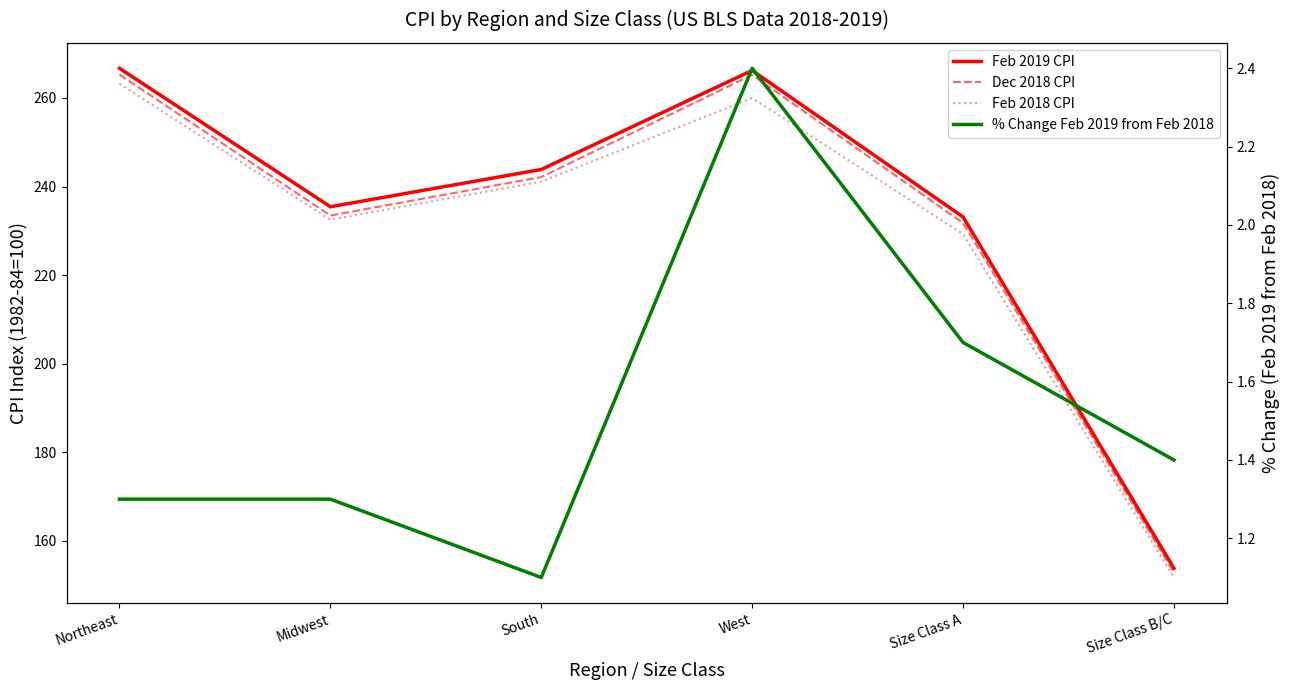

Which label corresponds to the smallest value in the chart?

South